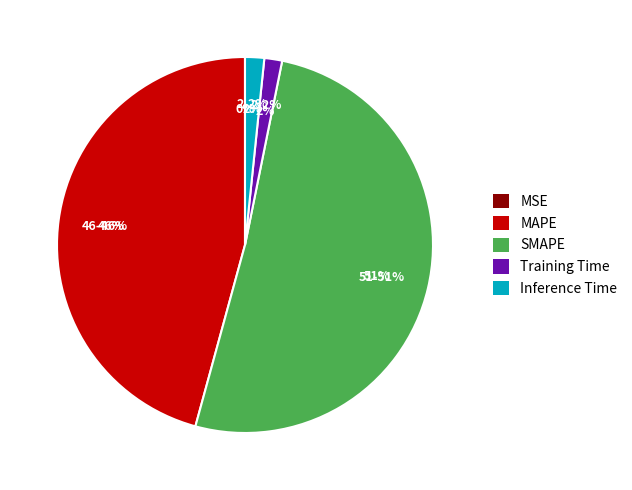

What percentage do Training Time and MSE together represent?

1.5%